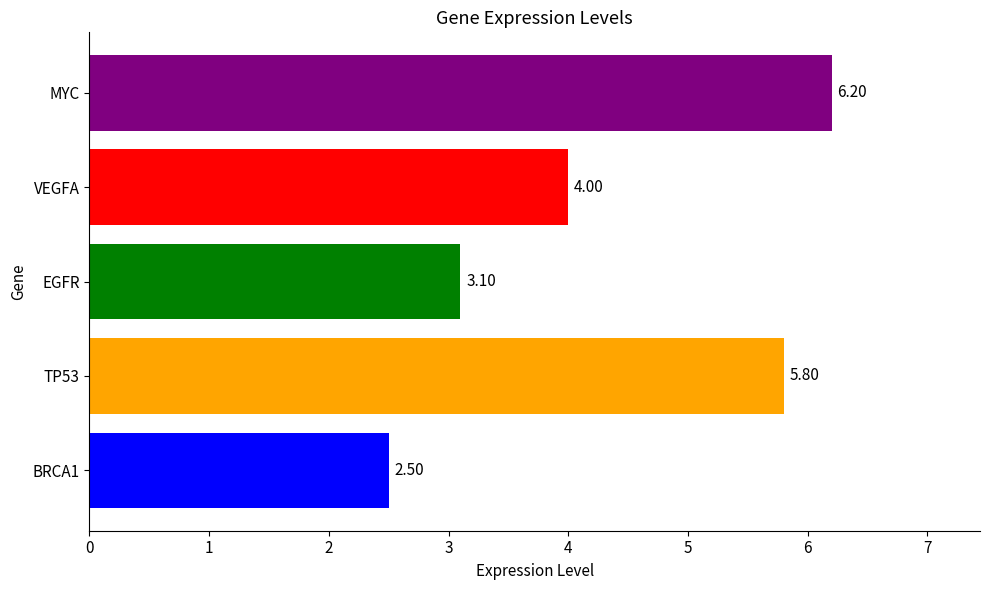

What is the greatest value displayed?

6.2